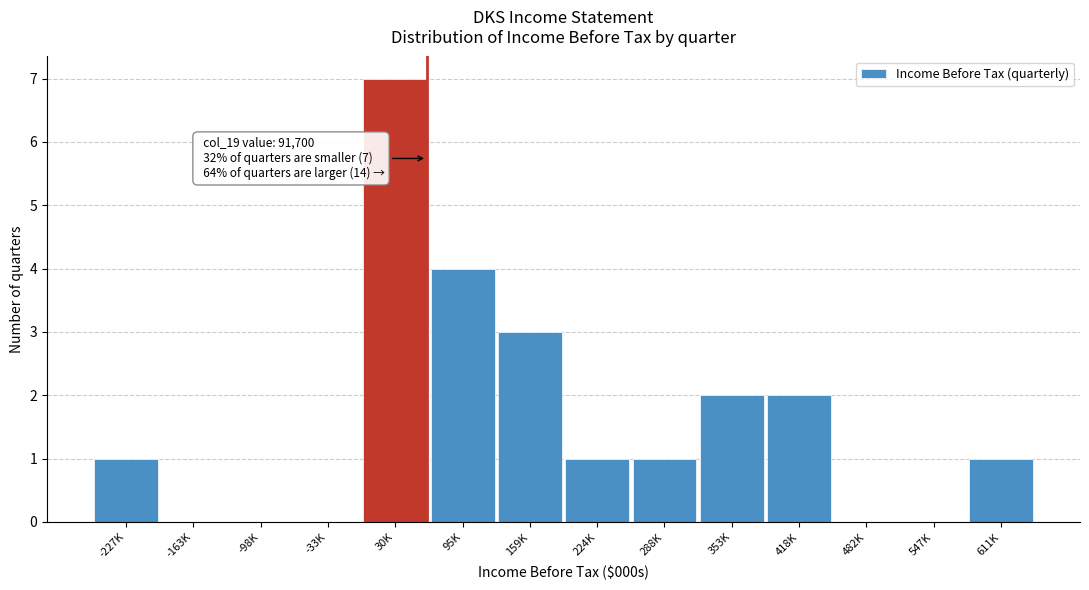

Reading left to right, transcribe all the data shown in this chart.

-227K=1	-163K=0	-98K=0	-33K=0	30K=7	95K=4	159K=3	224K=1	288K=1	353K=2	418K=2	482K=0	547K=0	611K=1